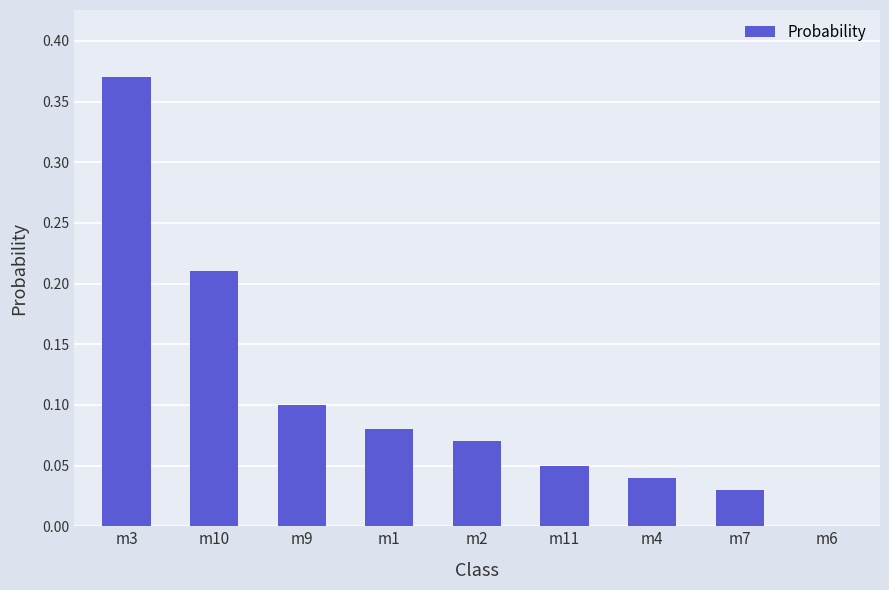

Which label corresponds to the largest value in the chart?

m3